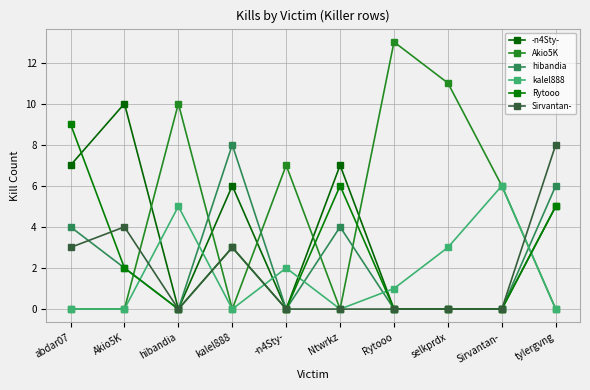

In kalel888, how many points are higher than both neighbors (excluding endpoints)?

3